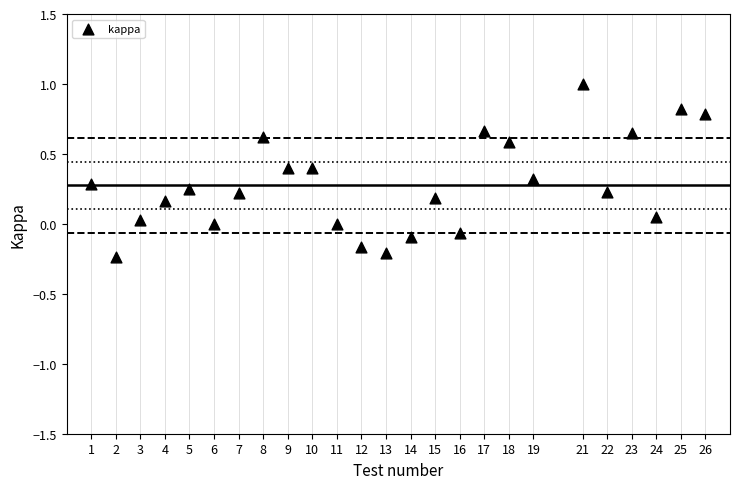

What is the range of X values (max minus min)?

25.0